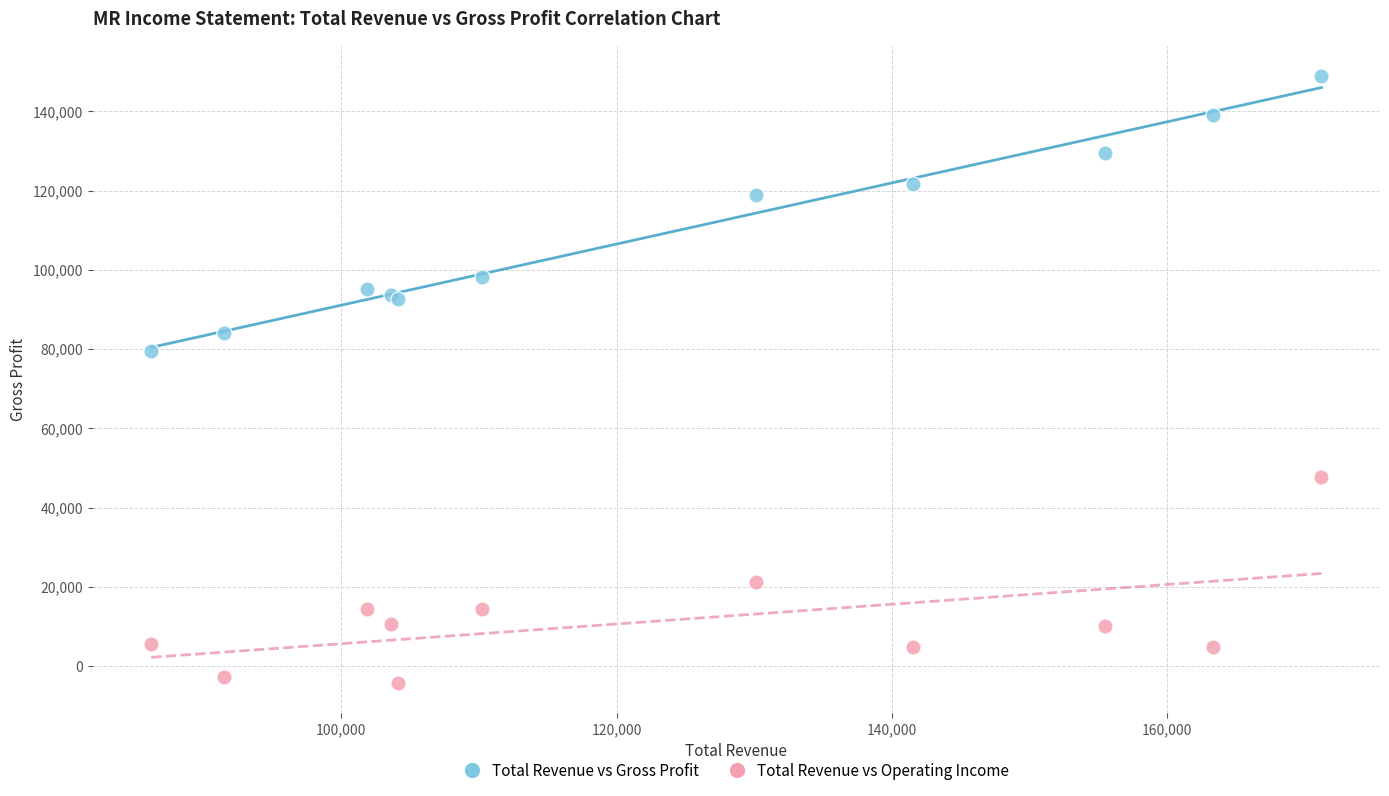

Which series reaches the minimum Y coordinate?

Total Revenue vs Operating Income